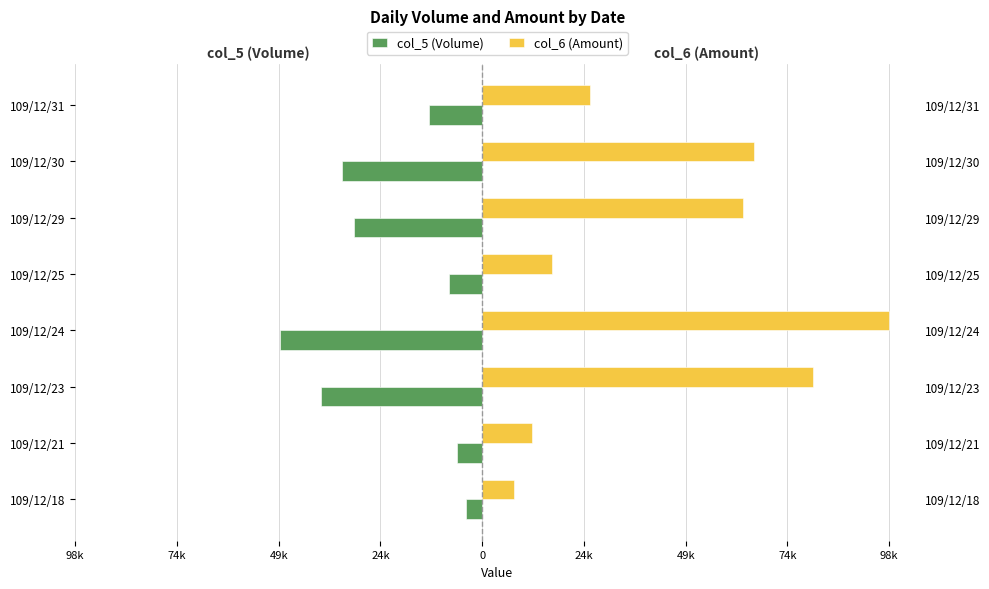

What is the spread (max minus min) of values at 109/12/23?

119240